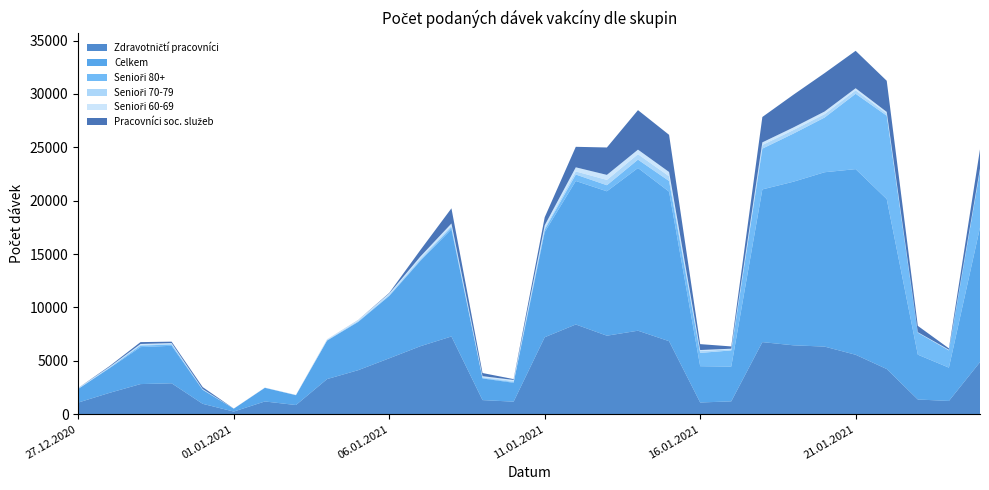

Reading left to right, what are all the values shown in this chart?

Zdravotničtí pracovníci: 1093	1995	2820	2895	970	246	1192	857	3288	4121	5235	6366	7280	1320	1173	7208	8403	7353	7820	6838	1096	1202	6752	6452	6332	5567	4231	1377	1240	4875
Celkem: 1278	2307	3465	3513	1308	269	1278	922	3604	4519	5840	7992	10045	2027	1767	9855	13444	13529	15243	14010	3399	3254	14306	15327	16333	17390	15922	4200	3121	12608
Senioři 80+: 14	32	145	116	23	1	7	3	20	34	42	72	192	45	70	235	604	568	783	998	1244	1520	3819	4509	5123	7059	7813	2060	1612	5328
Senioři 70-79: 39	52	81	54	28	3	9	10	46	69	105	166	144	78	99	147	291	499	510	443	169	111	339	334	316	320	209	22	41	99
Senioři 60-69: 32	38	64	85	31	4	5	11	49	71	86	169	205	92	99	248	385	469	427	401	103	47	248	242	248	199	143	23	26	114
Pracovníci soc. služeb: 10	73	177	131	177	3	0	3	5	12	54	605	1420	294	78	756	1921	2567	3701	3481	553	214	2378	3066	3596	3506	2917	594	125	1790